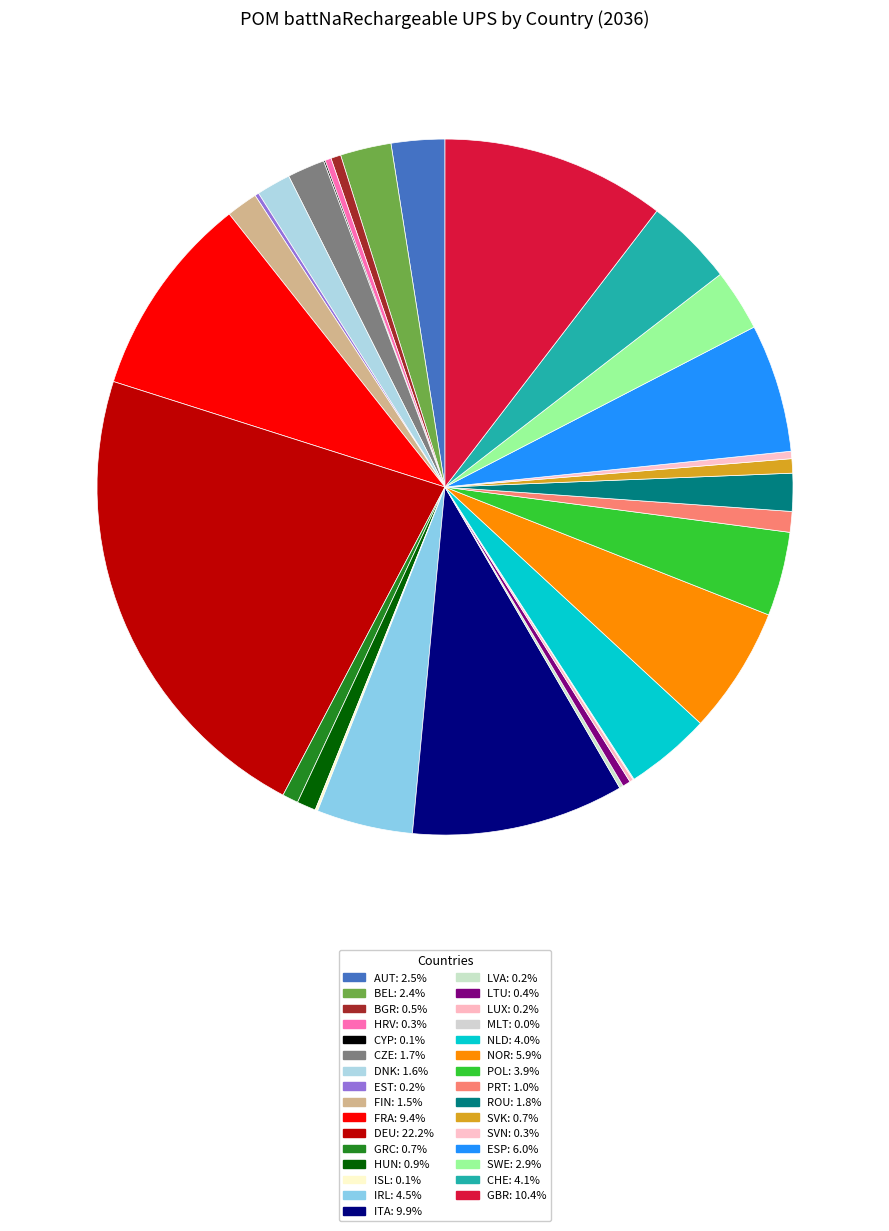

To the nearest percent, what is the average slice percentage?

3%